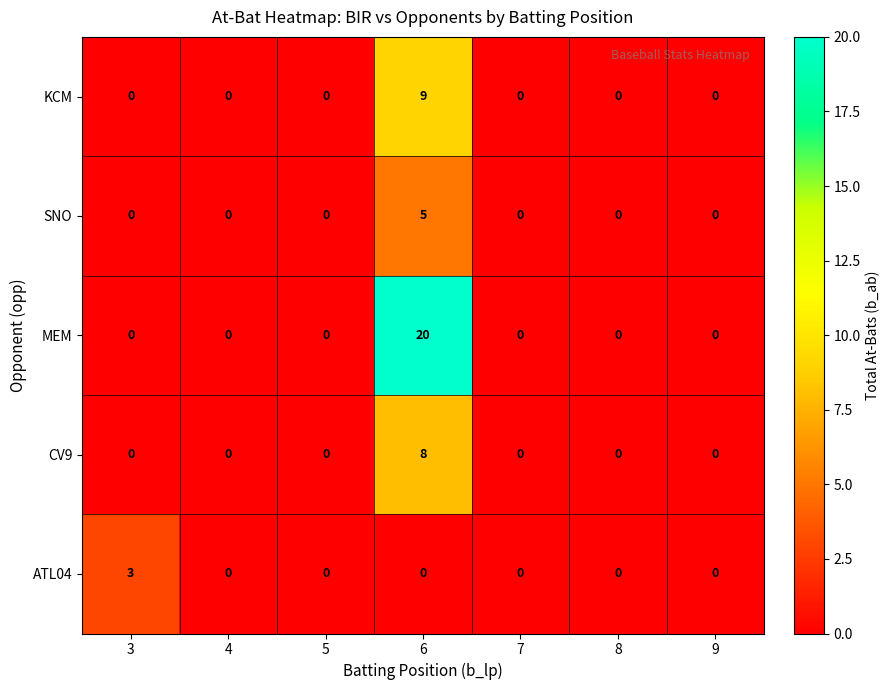

What is the sum of all ATL04 values?

3